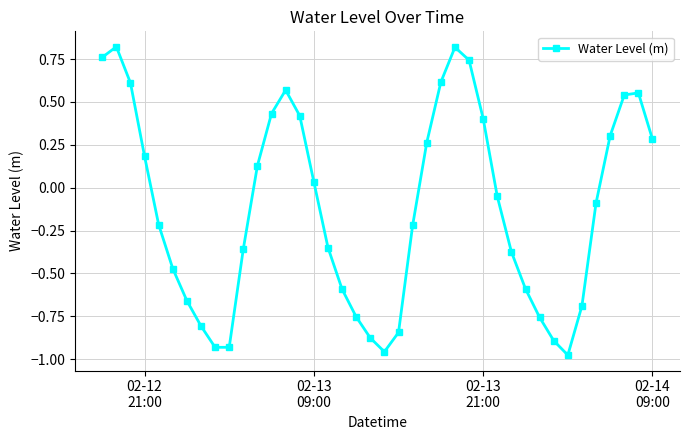

What is the difference between the maximum and minimum values?

1.8